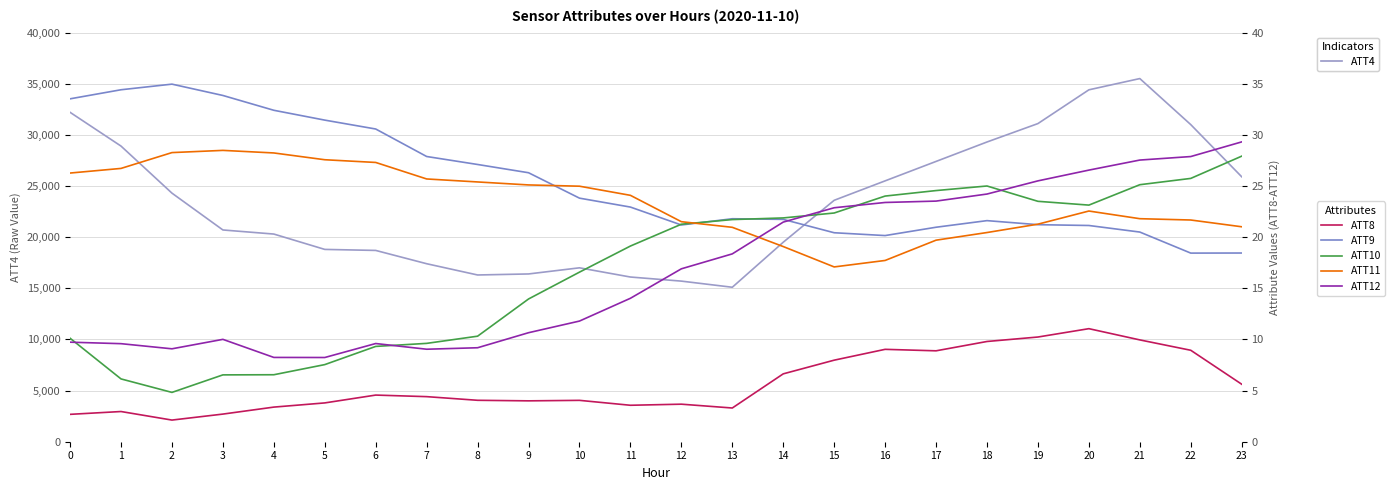

How many values in the ATT8 series are below 4?

10